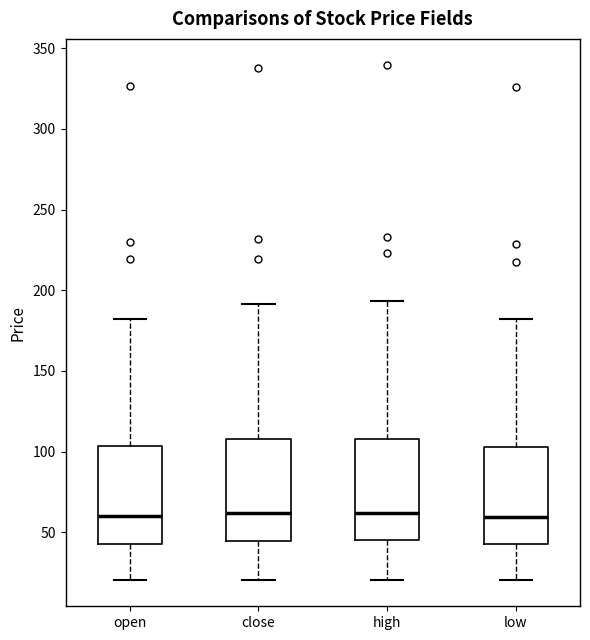

Reading left to right, read every box against the y-axis: the position of its median line, the range the box covers, and the ends of its whiskers. The values are not printed on the chart, so give them approximately, as read against the axis.

open: median 60, box 45 to 105, whiskers 20 to 180
close: median 60, box 45 to 110, whiskers 20 to 190
high: median 60, box 45 to 110, whiskers 20 to 195
low: median 60, box 45 to 105, whiskers 20 to 180